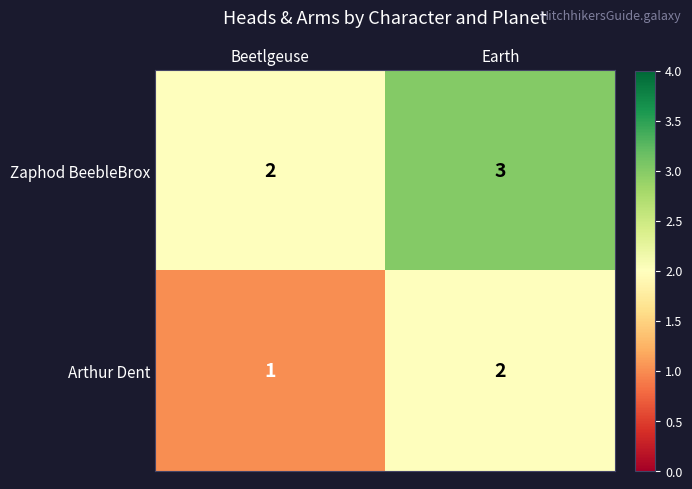

At which label does Arthur Dent reach its peak?

Earth